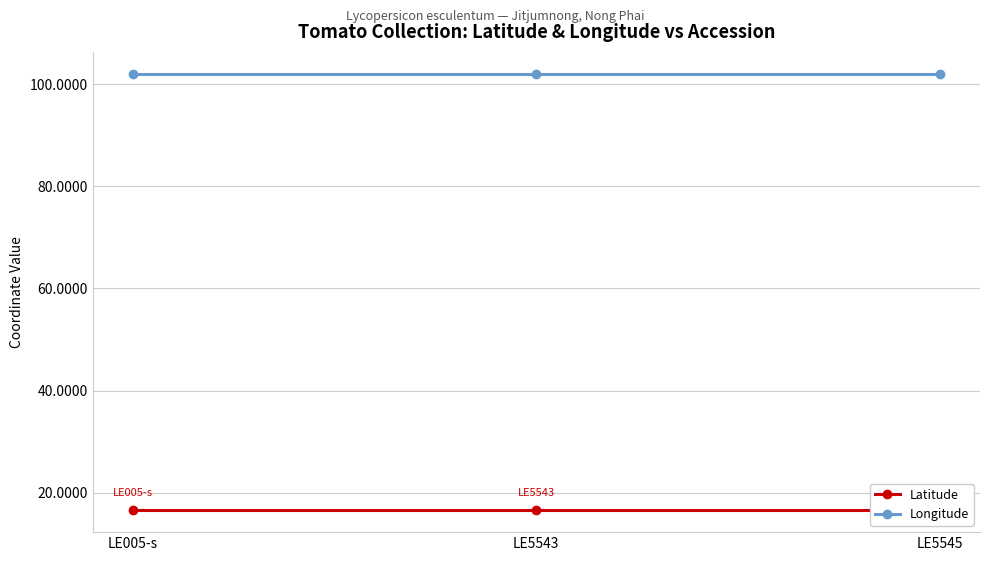

The Latitude series shows 25.0 at LE005-s. True or false?

False